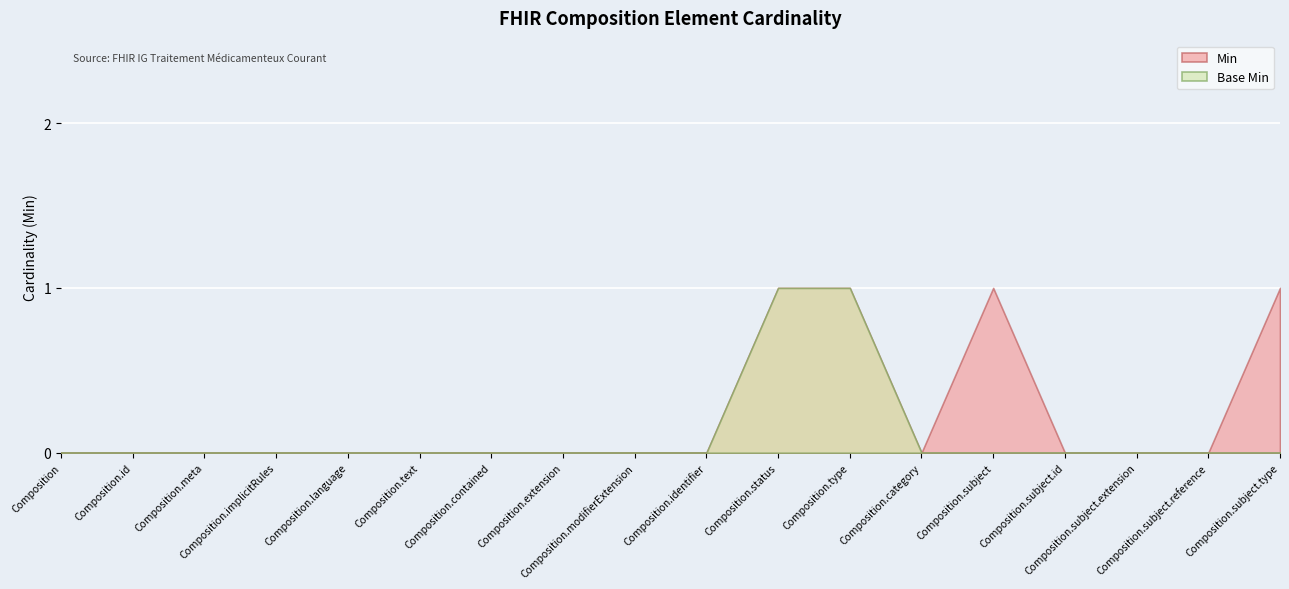

Is the value of Min at Composition.modifierExtension greater than the value of Base Min at Composition.modifierExtension?

No